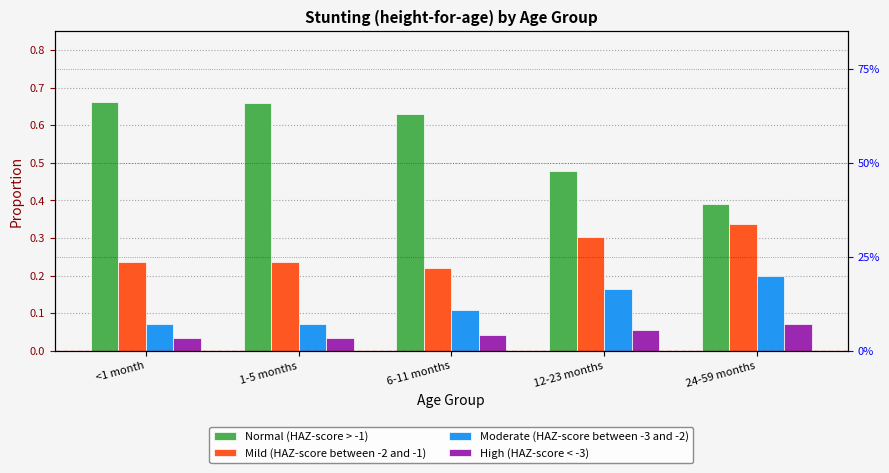

At which category is the sum across all series the highest?

<1 month